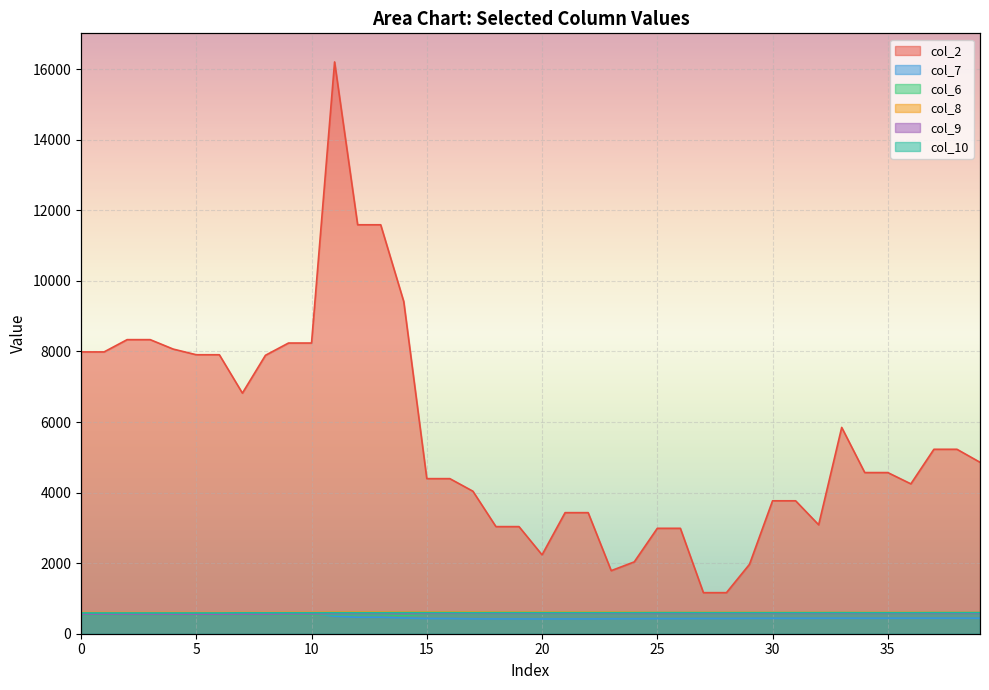

What is the difference between the second highest and minimum values in the col_9 series?

17